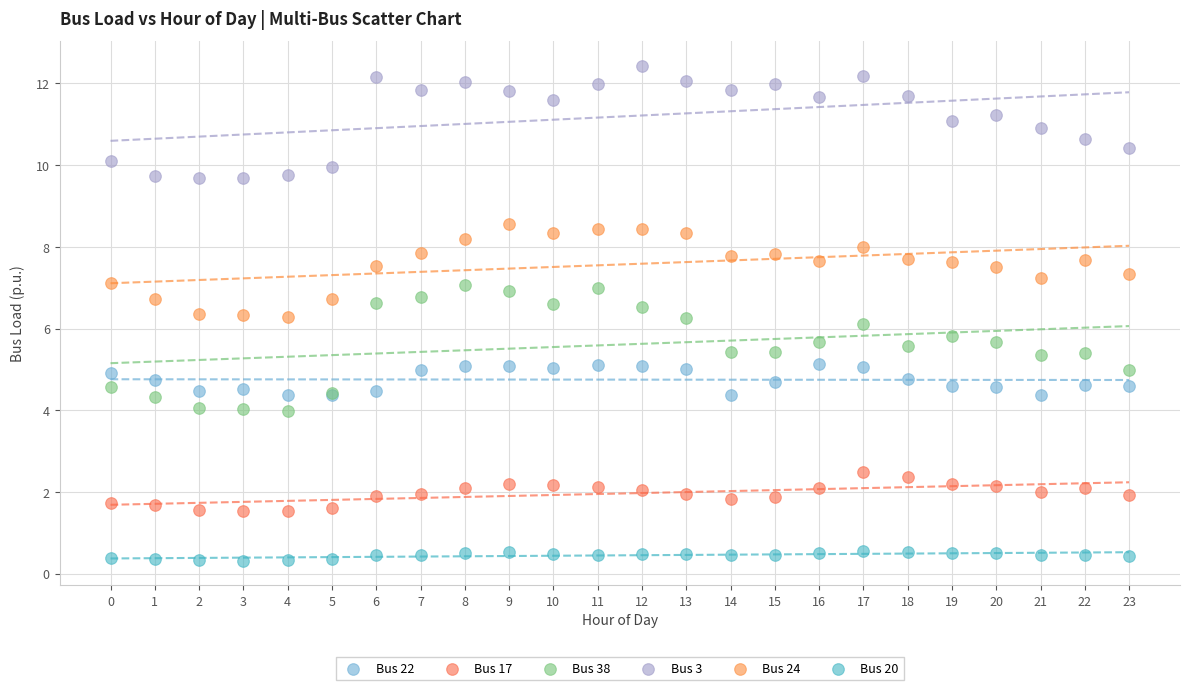

Which series contains the highest Y value?

Bus 3